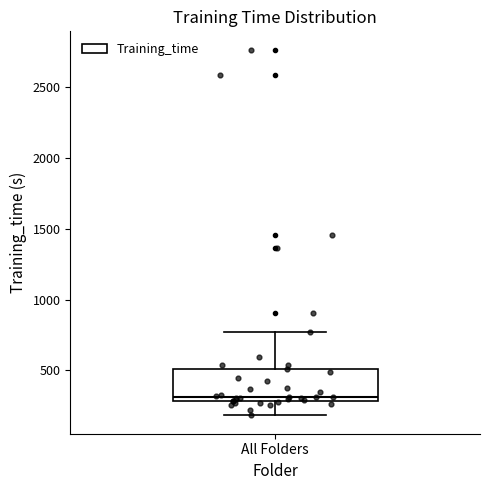

Where does the lower whisker of the box for All Folders end on the y-axis? The values are not printed on the chart, so give them approximately, as read against the axis.

200